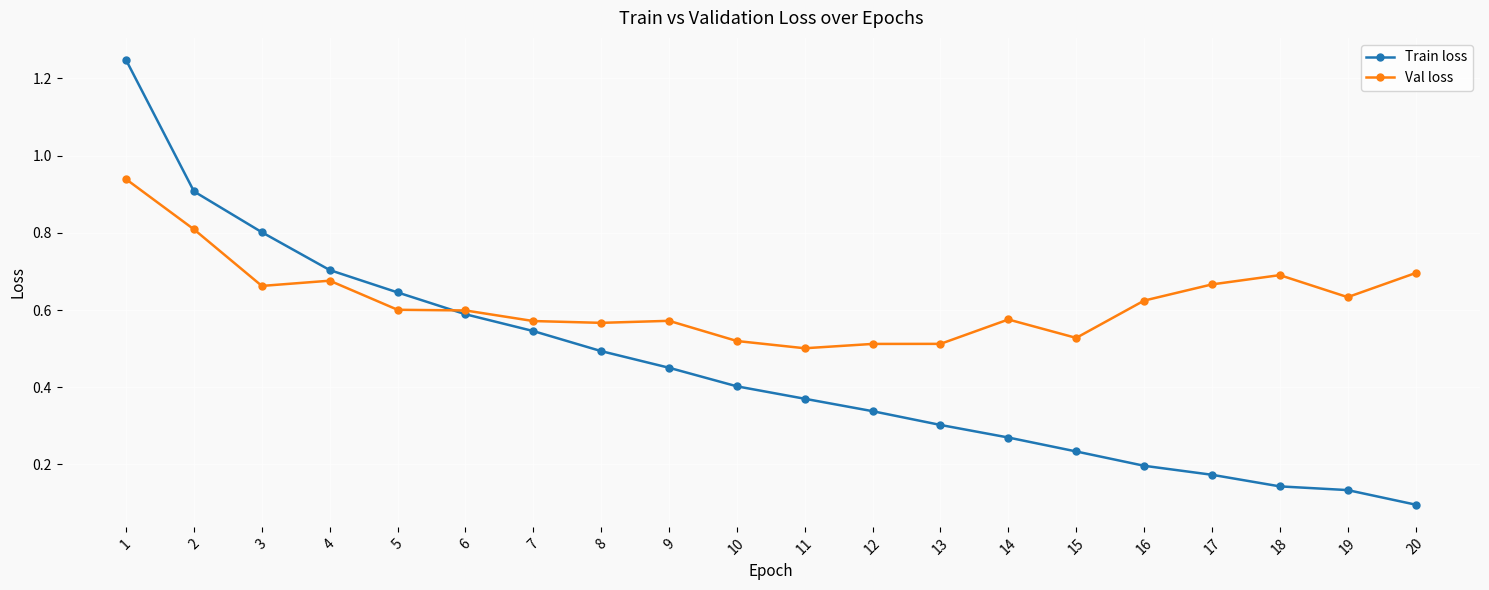

Count the Val loss values in the range 0 to 1.

20